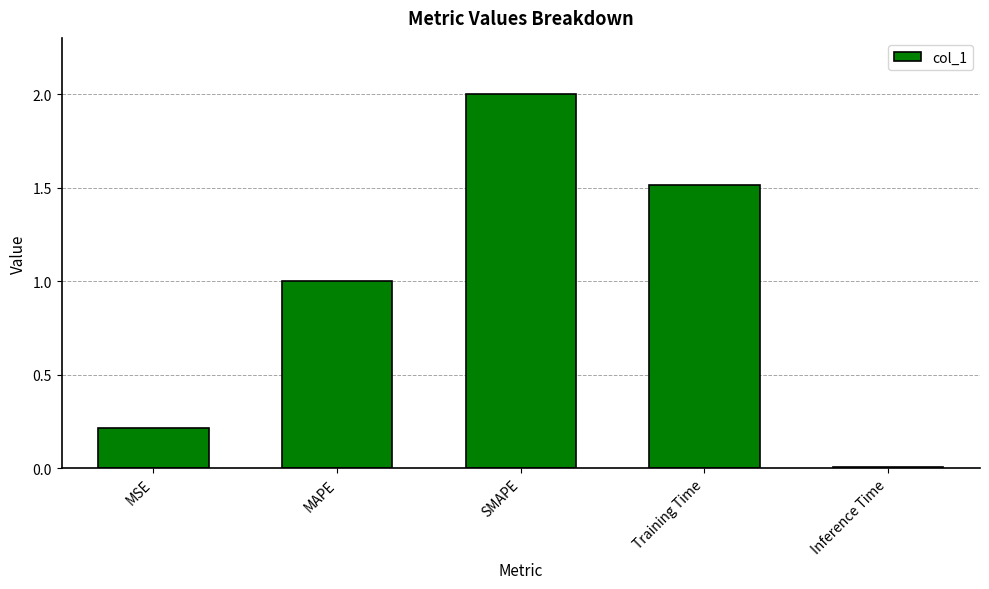

List the labels in order of value, smallest first.

Inference Time, MSE, MAPE, Training Time, SMAPE